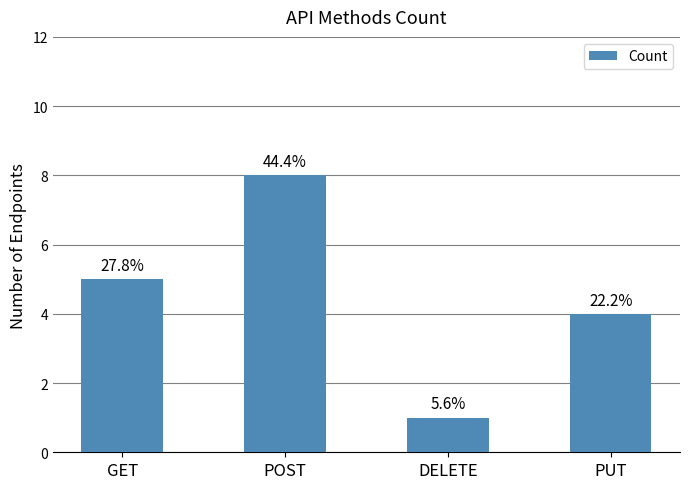

True or false: the data shows 1 at DELETE.

True